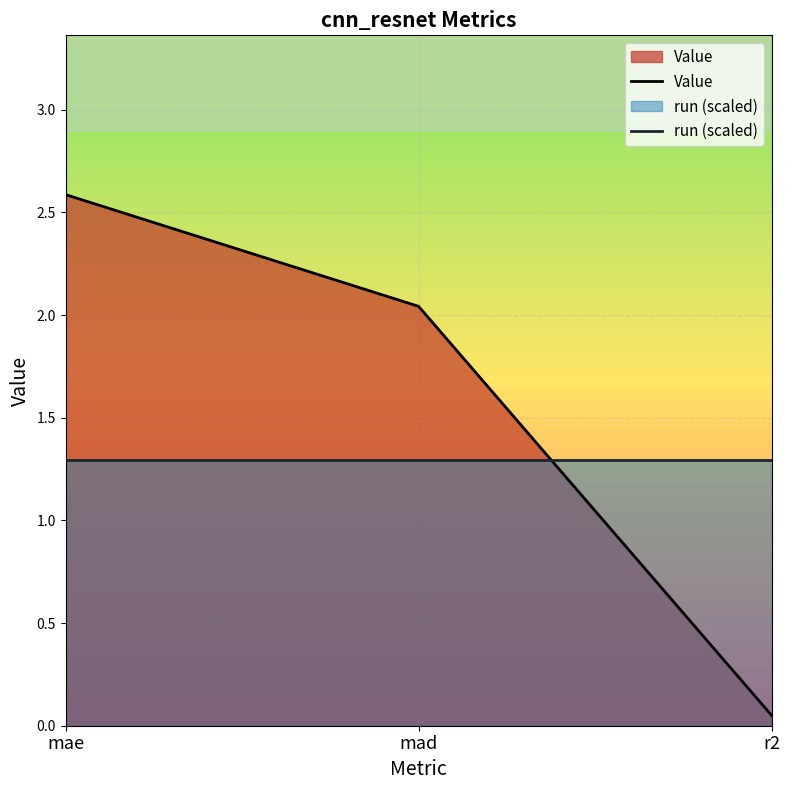

True or false: Value has a value of 1.2 at mad.

False